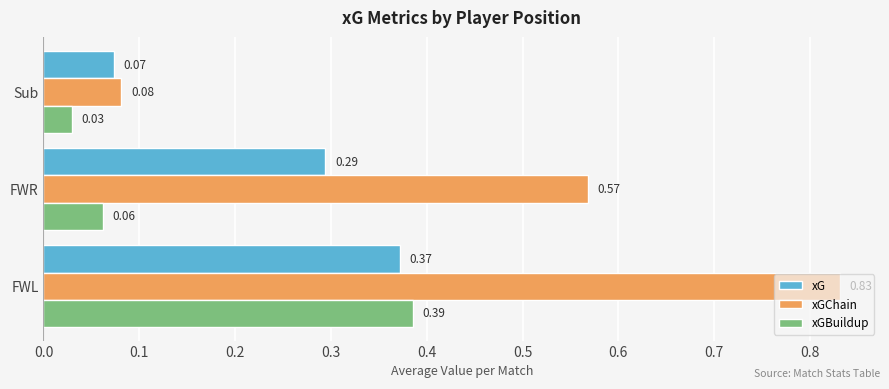

How many series are shown in this chart?

3